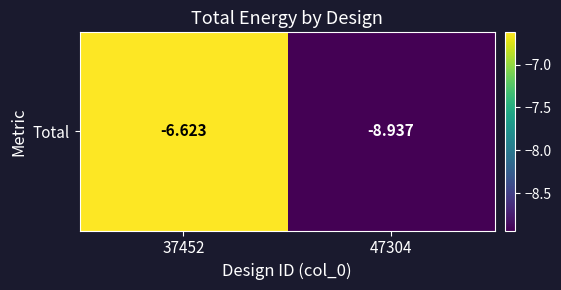

At which label is the value closest to -7?

37452